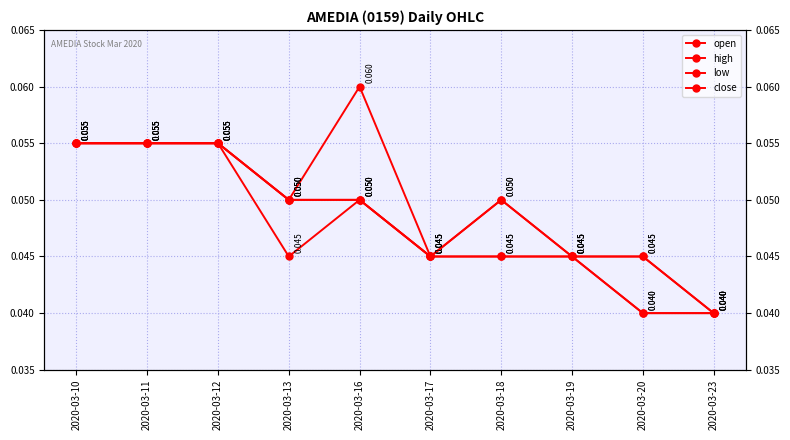

Does the chart have visible grid lines?

Yes